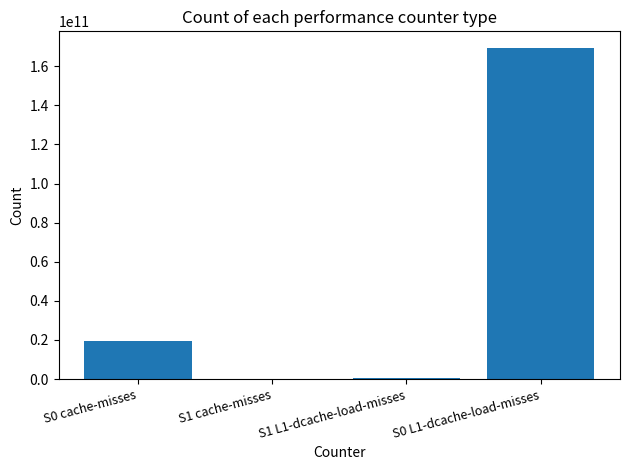

Approximately how many times larger is the value at S0 cache-misses compared to S0 L1-dcache-load-misses?

0.1